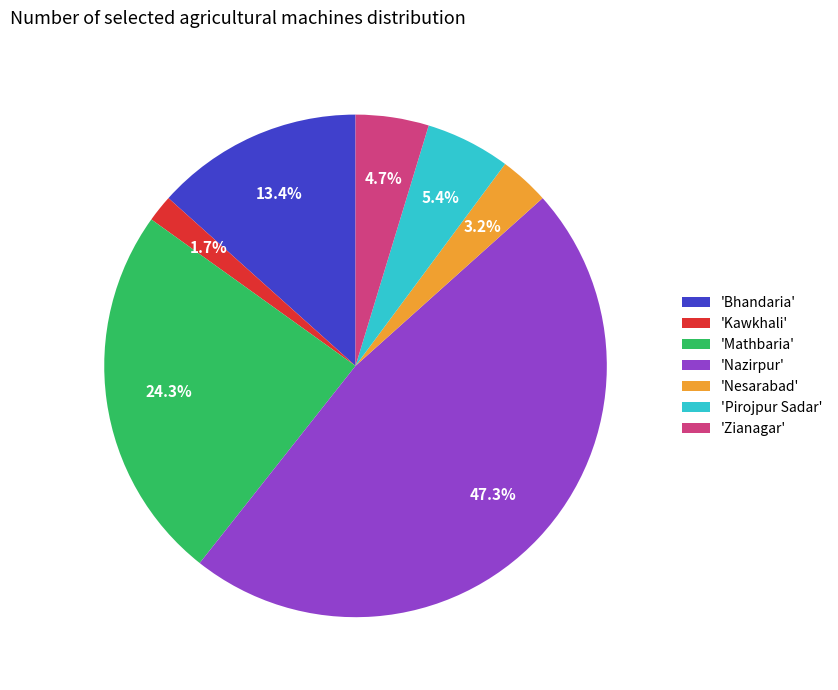

Combined, what portion of the pie is 'Pirojpur Sadar' and 'Zianagar'?

10.1%